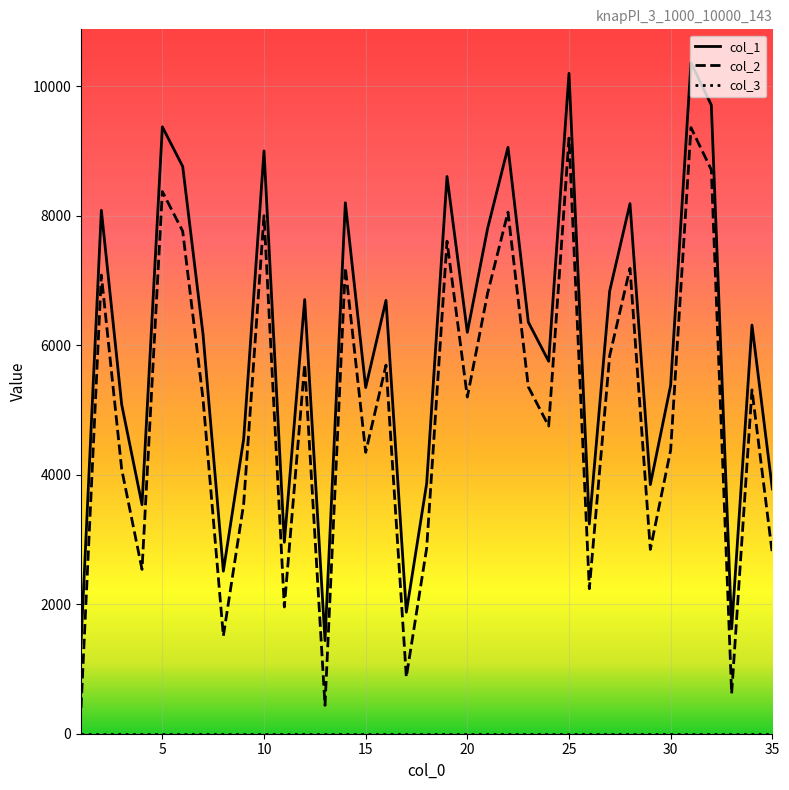

True or false: col_2 and col_1 intersect in this chart.

False